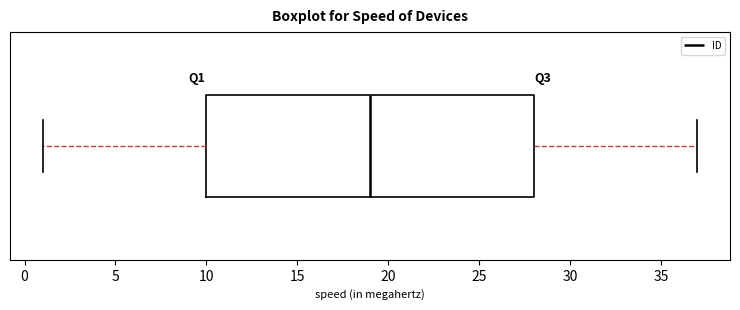

Read this box plot against the x-axis: the position of the median line, the range covered by the box, and the ends of both whiskers. The values are not printed on the chart, so give them approximately, as read against the axis.

median 19, box 10 to 28, whiskers 1 to 37